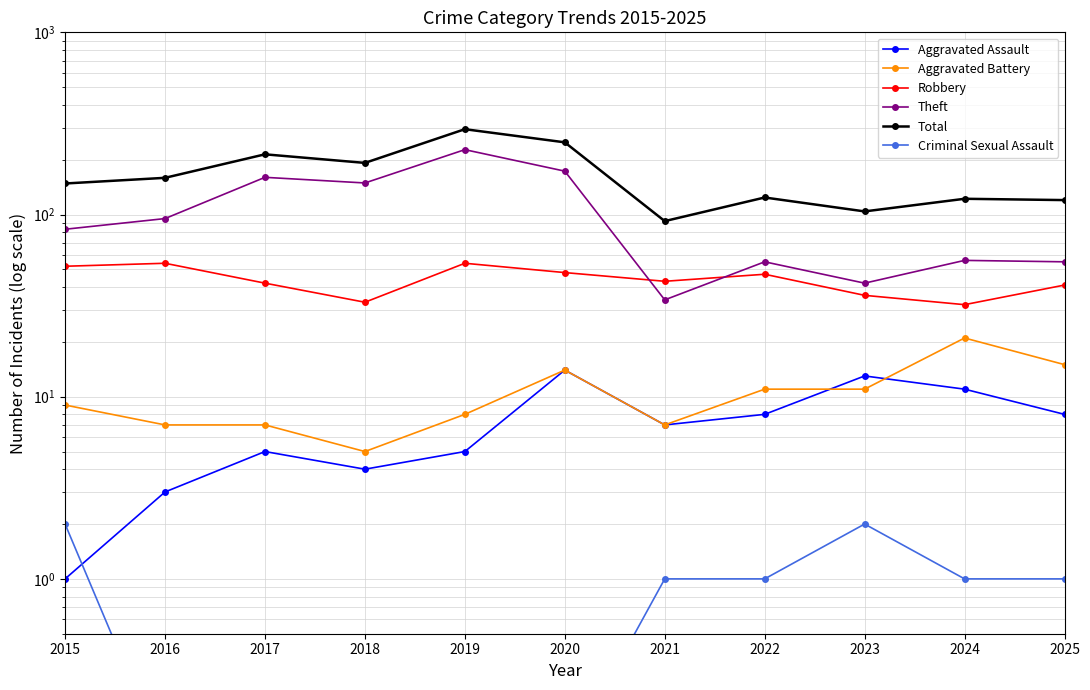

What is the smallest value displayed?

0.1